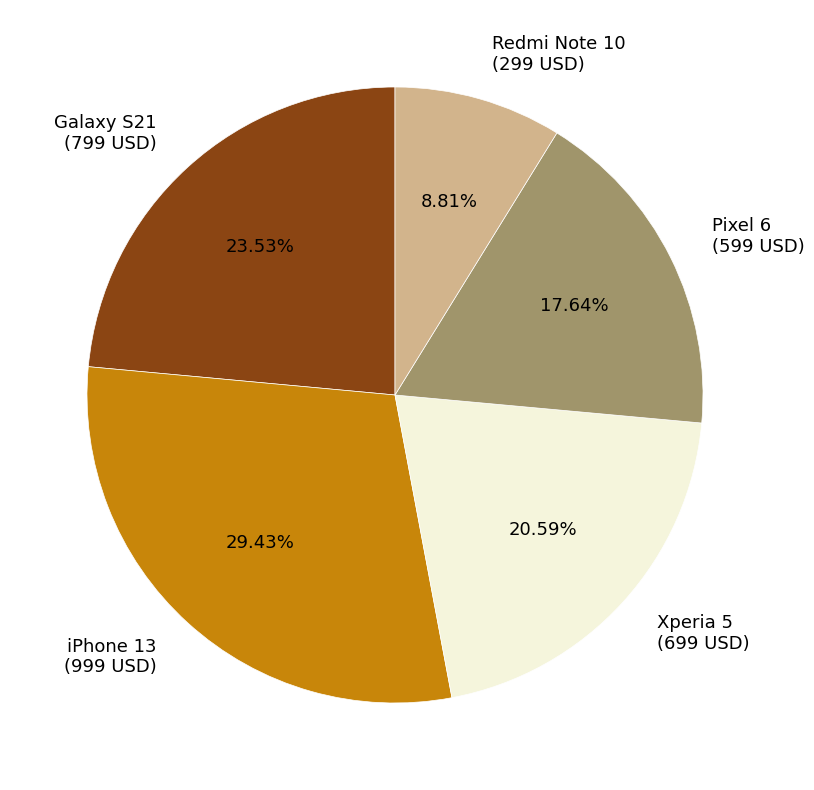

Which slice is the smallest?

Redmi Note 10